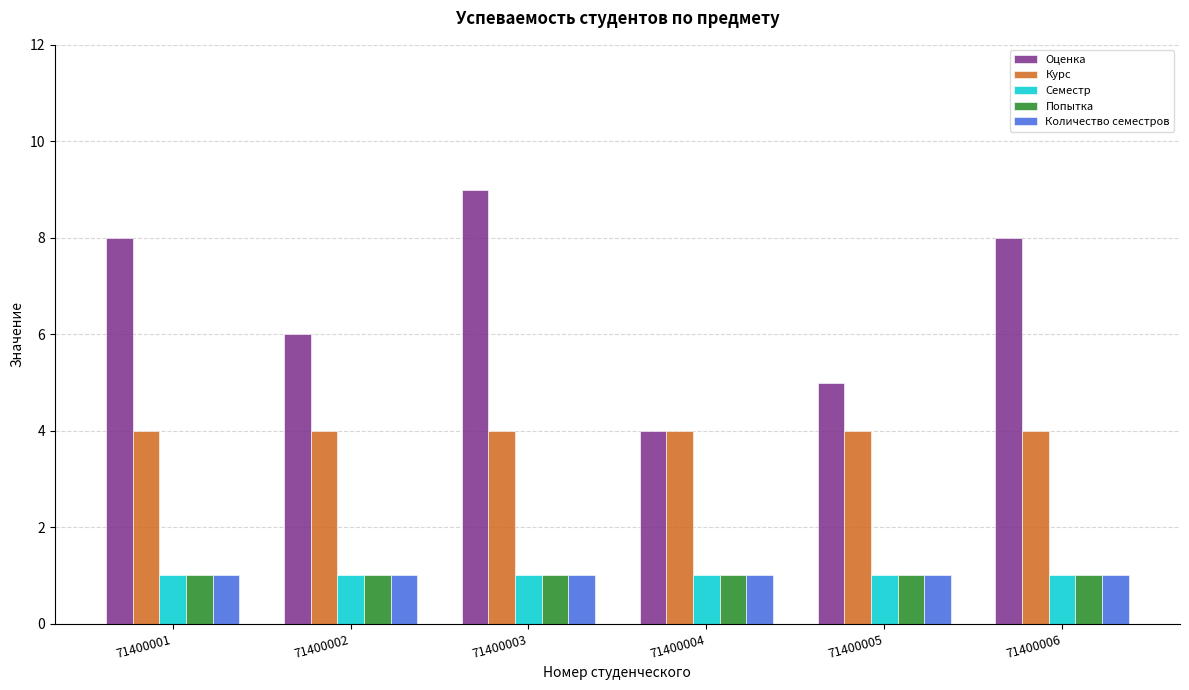

What are all the series names shown in the legend?

Оценка, Курс, Семестр, Попытка, Количество семестров